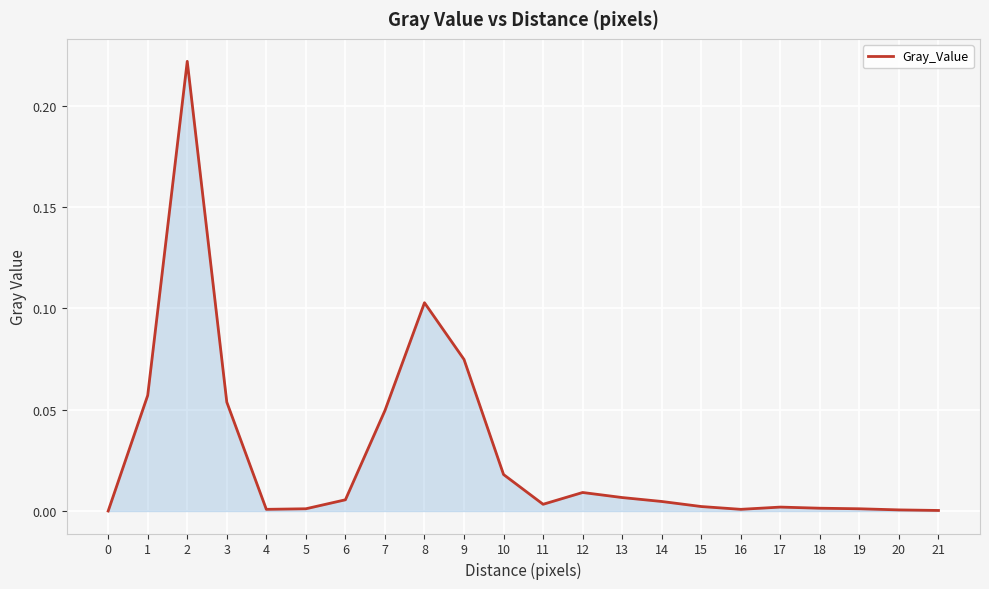

Where is the first local maximum?

2